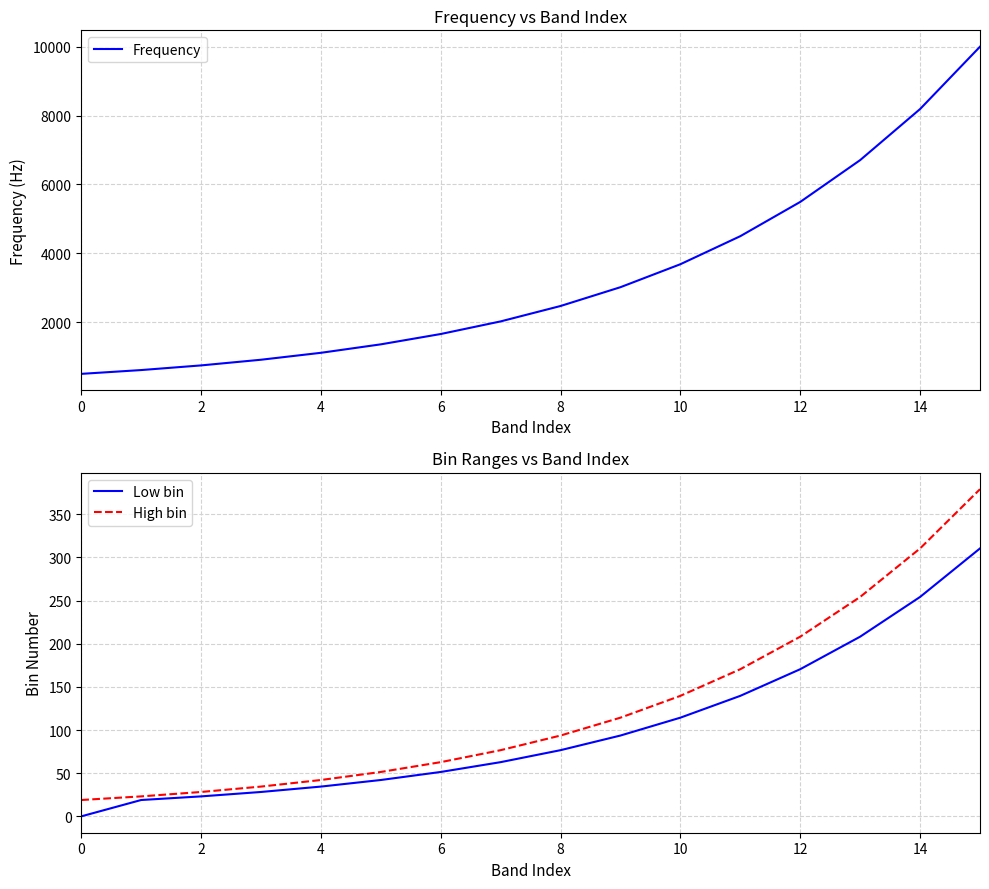

True or false: Frequency and High bin intersect in this chart.

False